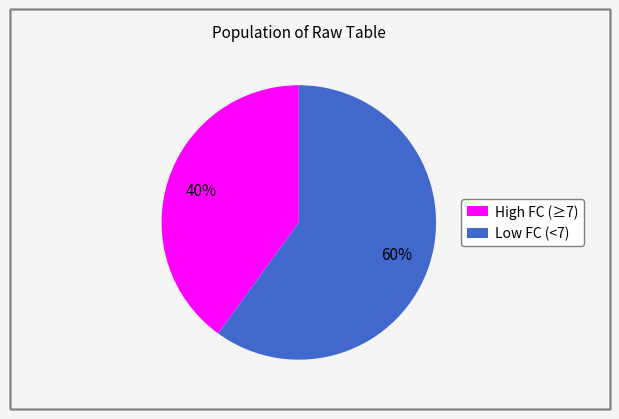

To the nearest percent, what portion does High FC (≥7) represent?

40%